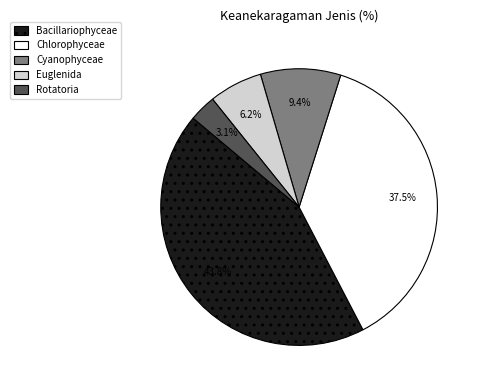

Between Chlorophyceae and Euglenida, which is larger?

Chlorophyceae